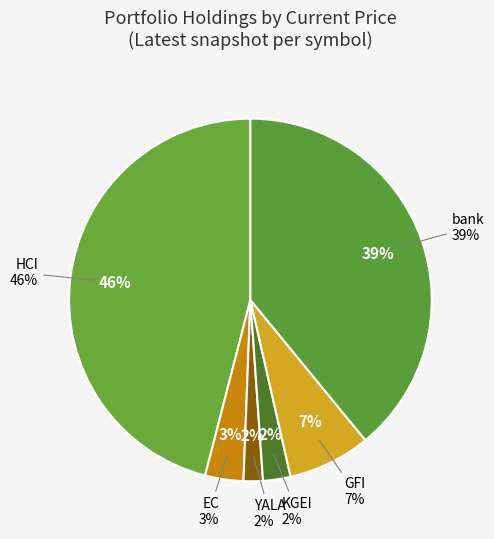

To the nearest percent, what portion does HCI represent?

46%